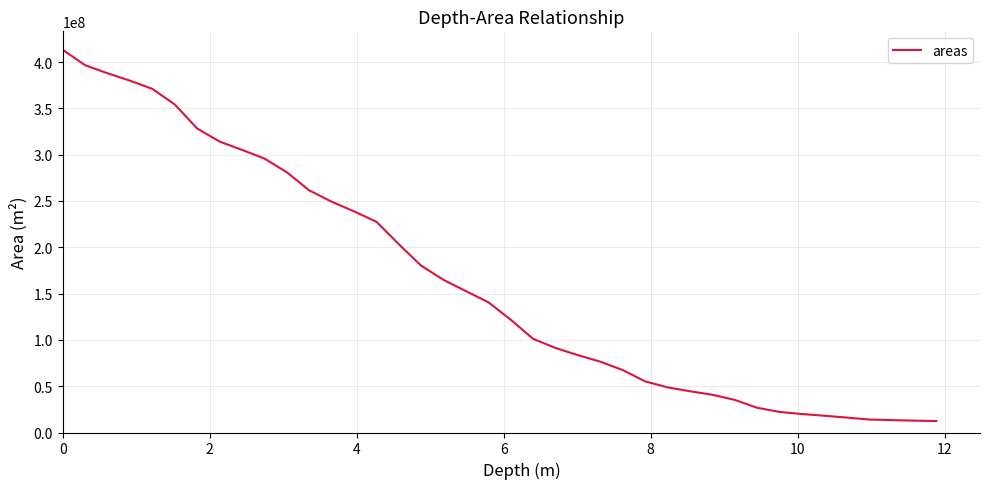

What is the average value?

164163431.0